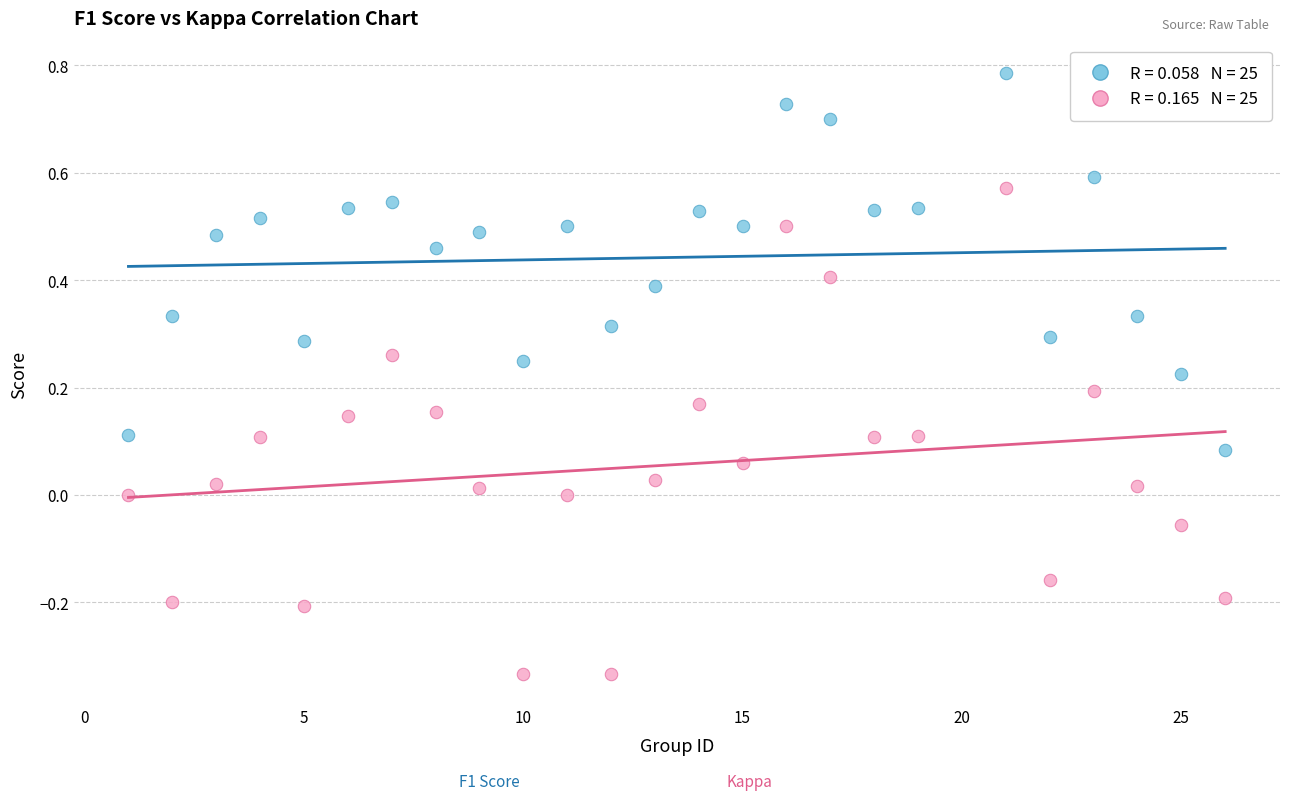

Across all data points, what is the range of X values (max minus min)?

25.0